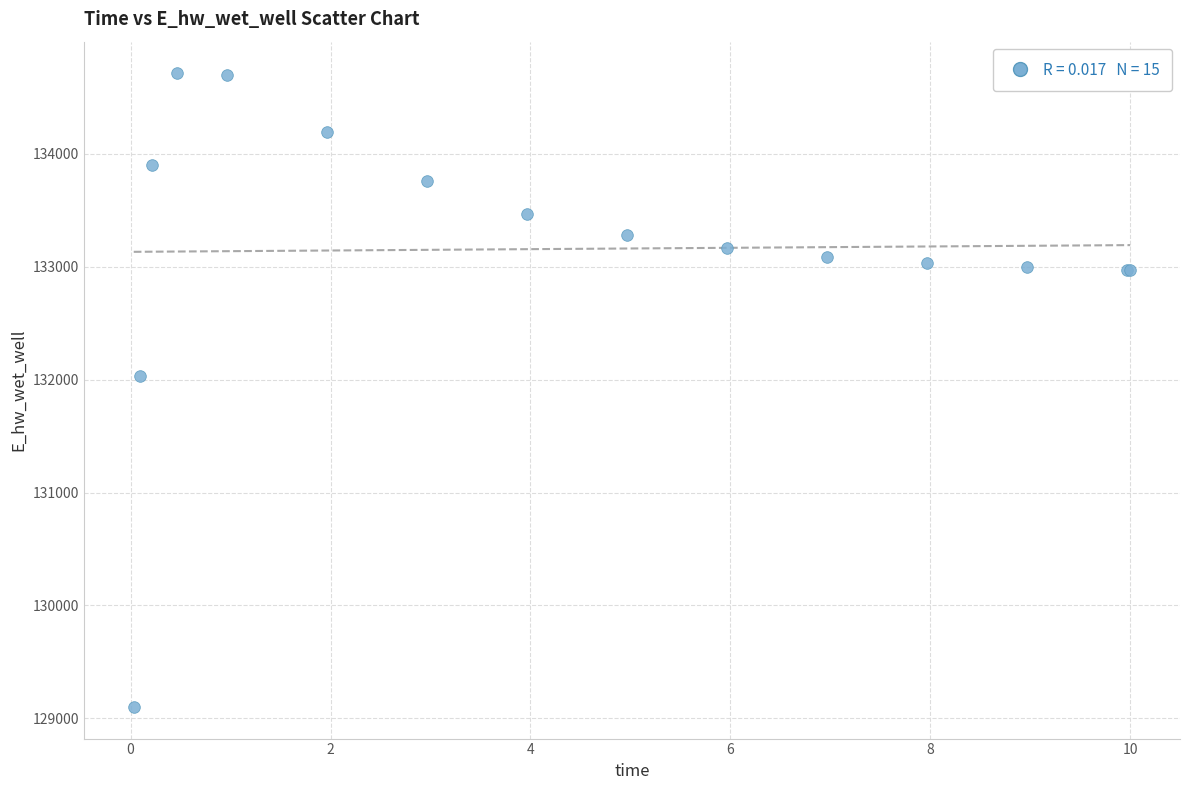

What Y value in the scatter plot is closest to 131906?

132028.7